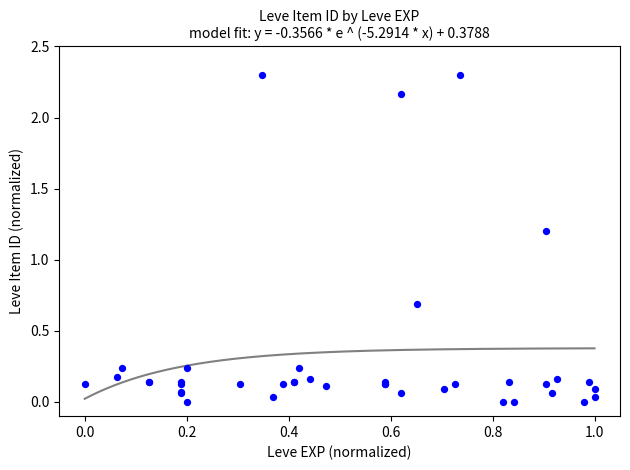

What Y value in the scatter plot is closest to 1?

1.2